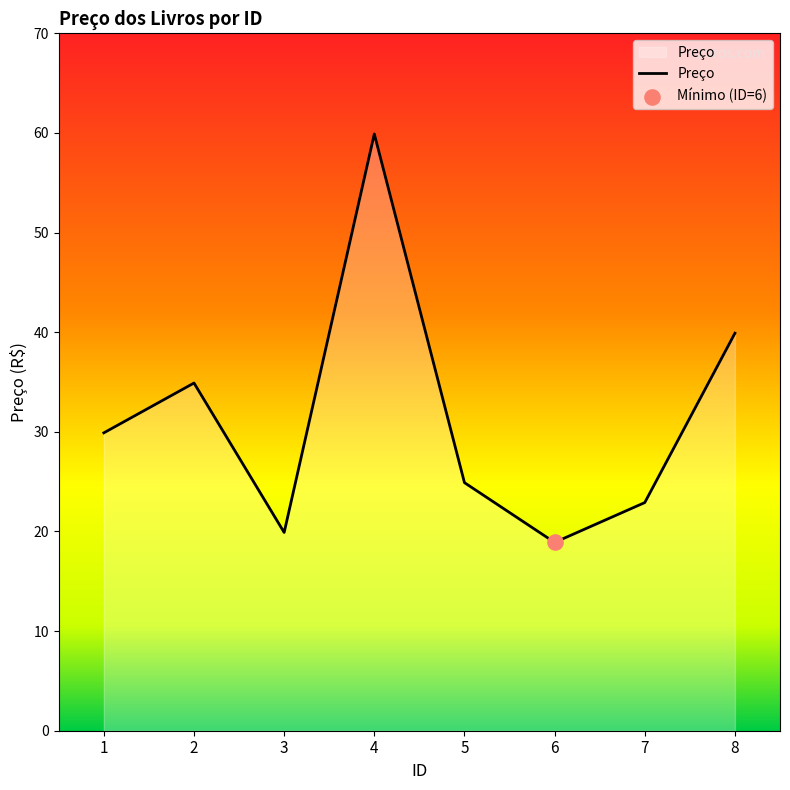

What is the change in value from 1 to 6?

-11.0